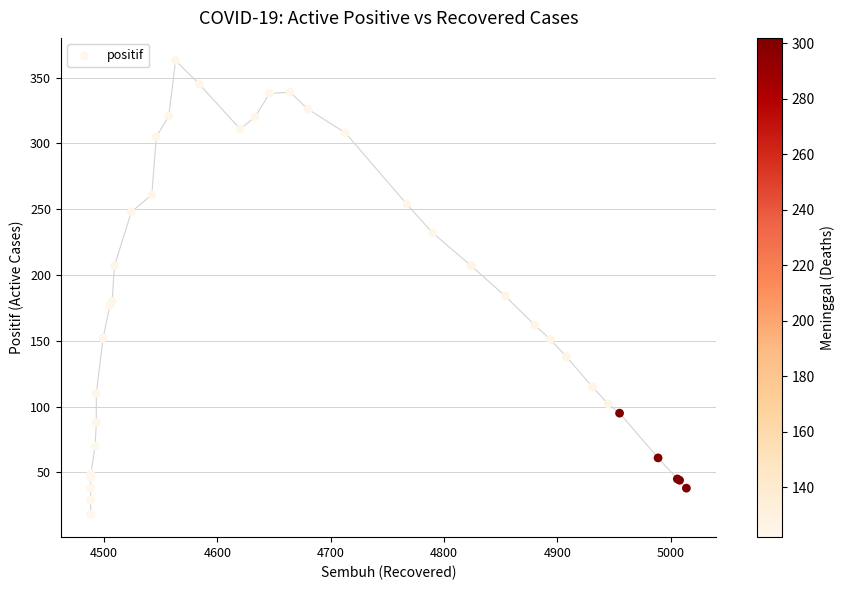

What Y value in the scatter plot is closest to 190?

184